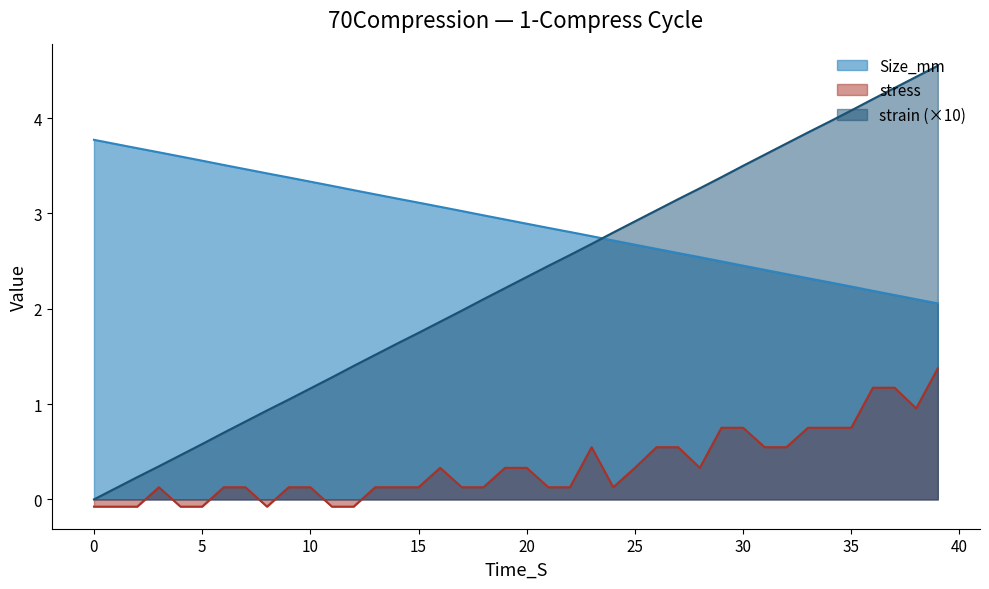

Reading left to right, transcribe all the data shown in this chart.

Size_mm: 0.0=0.0	1.0=0.1	2.0=0.2	3.0=0.3	4.0=0.5	5.0=0.6	6.0=0.7	7.0=0.8	8.0=0.9	9.0=1.0	10.0=1.2	11.0=1.3	12.0=1.4	13.0=1.5	14.0=1.6	15.0=1.7	16.0=1.9	17.0=2.0	18.0=2.1	19.0=2.2	20.0=2.3	21.0=2.4	22.0=2.6	23.0=2.7	24.0=2.8	25.0=2.9	26.0=3.0	27.0=3.1	28.0=3.3	29.0=3.4	30.0=3.5	31.0=3.6	32.0=3.7	33.0=3.8	34.0=4.0	35.0=4.1	36.0=4.2	37.0=4.3	38.0=4.4	39.0=4.5
stress: 0.0=-0.1	1.0=-0.1	2.0=-0.1	3.0=0.1	4.0=-0.1	5.0=-0.1	6.0=0.1	7.0=0.1	8.0=-0.1	9.0=0.1	10.0=0.1	11.0=-0.1	12.0=-0.1	13.0=0.1	14.0=0.1	15.0=0.1	16.0=0.3	17.0=0.1	18.0=0.1	19.0=0.3	20.0=0.3	21.0=0.1	22.0=0.1	23.0=0.5	24.0=0.1	25.0=0.3	26.0=0.5	27.0=0.5	28.0=0.3	29.0=0.8	30.0=0.8	31.0=0.5	32.0=0.5	33.0=0.8	34.0=0.8	35.0=0.8	36.0=1.2	37.0=1.2	38.0=1.0	39.0=1.4
strain: 0.0=3.8	1.0=3.7	2.0=3.7	3.0=3.6	4.0=3.6	5.0=3.6	6.0=3.5	7.0=3.5	8.0=3.4	9.0=3.4	10.0=3.3	11.0=3.3	12.0=3.2	13.0=3.2	14.0=3.2	15.0=3.1	16.0=3.1	17.0=3.0	18.0=3.0	19.0=2.9	20.0=2.9	21.0=2.8	22.0=2.8	23.0=2.8	24.0=2.7	25.0=2.7	26.0=2.6	27.0=2.6	28.0=2.5	29.0=2.5	30.0=2.5	31.0=2.4	32.0=2.4	33.0=2.3	34.0=2.3	35.0=2.2	36.0=2.2	37.0=2.1	38.0=2.1	39.0=2.1